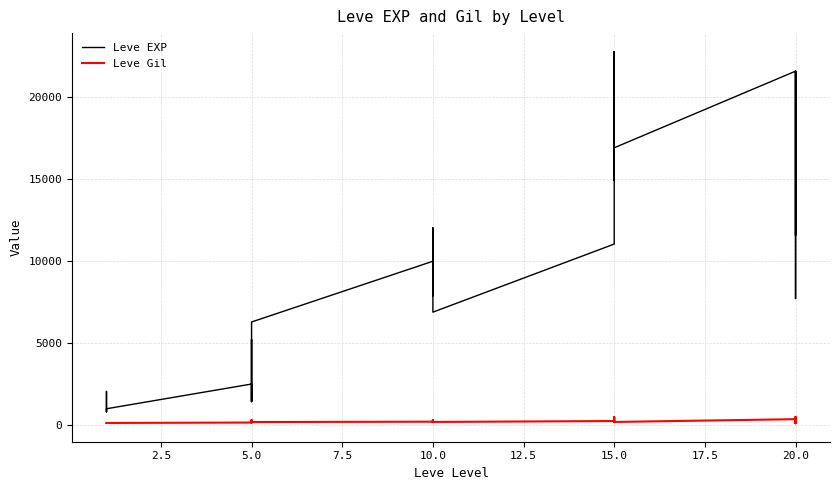

At which label is Leve Gil closest to 293?

5.0